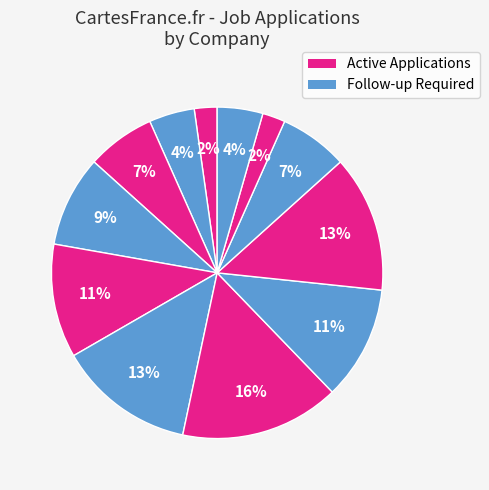

How many slices are in this pie chart?

12